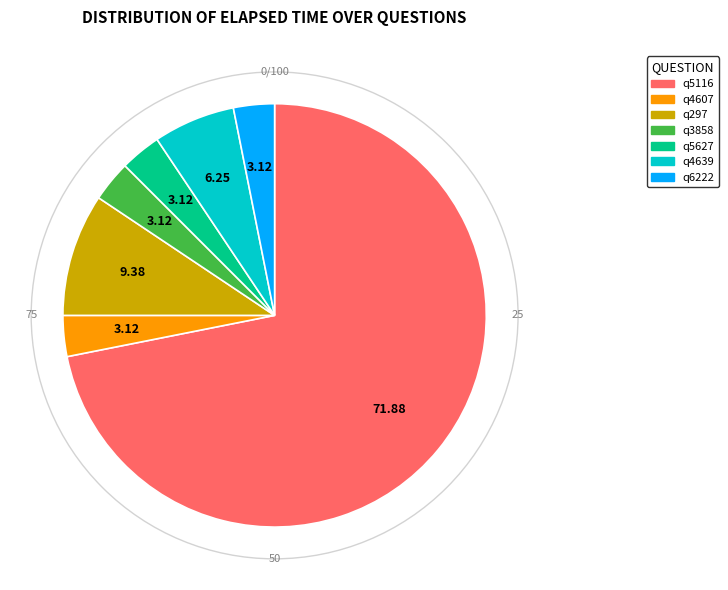

Is it true that q6222 is 12% of the pie?

False